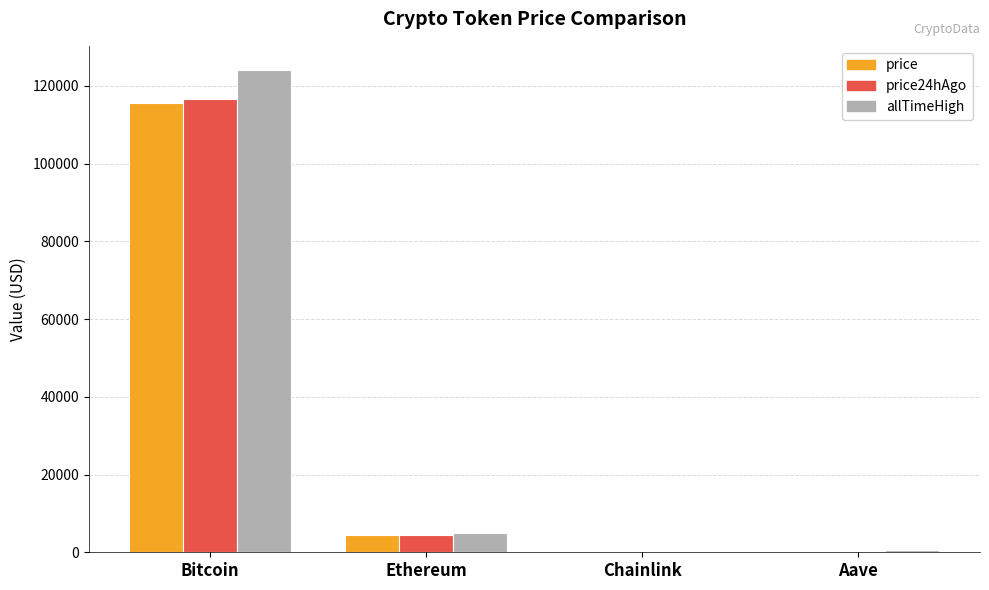

What are all the series names shown in the legend?

price, price24hAgo, allTimeHigh